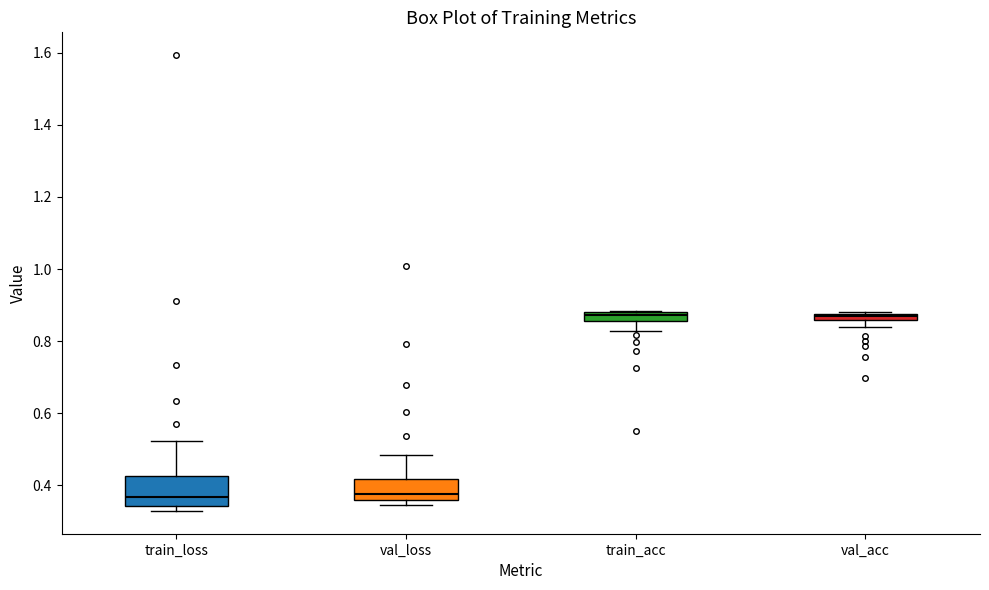

Which box is the tallest, from its lower edge to its upper edge?

train_loss